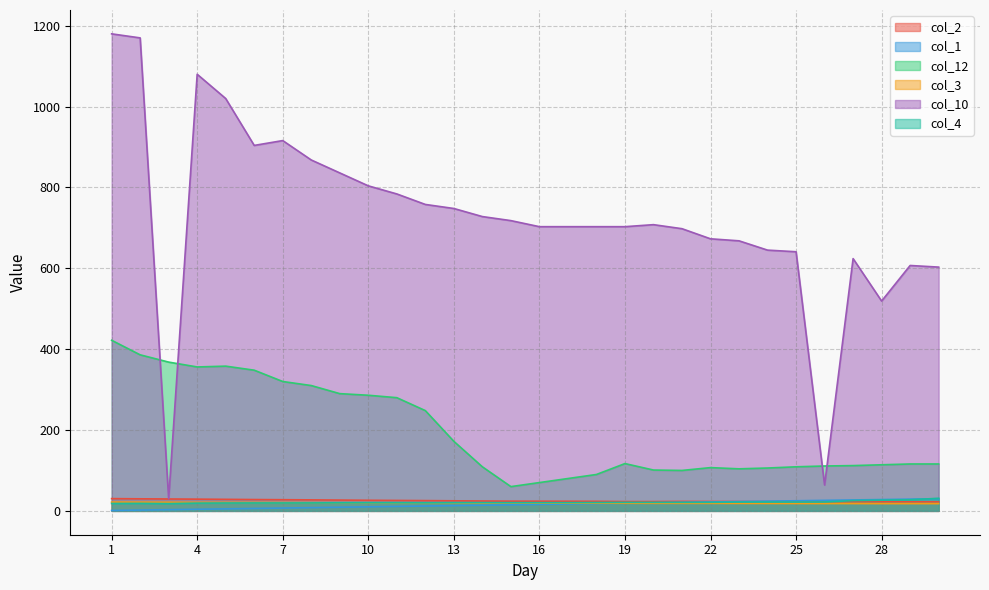

Reading left to right, transcribe all the data shown in this chart.

col_2: 1=30.3	2=29.8	3=29.4	4=29.0	5=28.5	6=28.0	7=27.6	8=27.2	9=26.7	10=26.2	11=25.8	12=25.4	13=24.9	14=24.4	15=24.0	16=23.9	17=23.8	18=23.6	19=23.0	20=23.0	21=23.4	22=23.2	23=23.1	24=23.0	25=22.9	26=22.8	27=22.6	28=22.5	29=22.4	30=22.2
col_1: 1=1.0	2=2.0	3=3.0	4=4.0	5=5.0	6=6.0	7=7.0	8=8.0	9=9.0	10=10.0	11=11.0	12=12.0	13=13.0	14=14.0	15=15.0	16=16.0	17=17.0	18=18.0	19=19.0	20=20.0	21=21.0	22=22.0	23=23.0	24=24.0	25=25.0	26=26.0	27=27.0	28=28.0	29=29.0	30=30.0
col_12: 1=422.0	2=386.0	3=368.0	4=356.0	5=358.0	6=348.0	7=320.0	8=310.0	9=290.0	10=286.0	11=280.0	12=248.0	13=172.0	14=109.0	15=60.0	16=70.0	17=80.0	18=90.0	19=117.0	20=101.0	21=100.0	22=107.0	23=104.0	24=106.0	25=109.0	26=111.0	27=112.0	28=114.0	29=116.0	30=116.0
col_3: 1=21.7	2=21.5	3=21.3	4=21.0	5=20.9	6=20.8	7=20.6	8=20.4	9=20.2	10=20.1	11=20.0	12=19.9	13=19.7	14=19.0	15=19.4	16=19.2	17=19.0	18=18.9	19=18.9	20=18.8	21=18.7	22=18.6	23=18.5	24=18.4	25=18.3	26=18.2	27=18.1	28=18.0	29=18.0	30=18.0
col_10: 1=1180.0	2=1170.0	3=30.0	4=1080.0	5=1020.0	6=904.0	7=916.0	8=868.0	9=836.0	10=804.0	11=784.0	12=758.0	13=748.0	14=728.0	15=718.0	16=703.0	17=703.0	18=703.0	19=703.0	20=708.0	21=698.0	22=673.0	23=668.0	24=645.0	25=641.0	26=64.0	27=624.0	28=519.0	29=607.0	30=603.0
col_4: 1=18.3	2=18.6	3=18.0	4=19.2	5=19.5	6=19.6	7=19.6	8=19.7	9=20.0	10=20.2	11=20.2	12=20.0	13=20.3	14=20.3	15=20.3	16=20.3	17=20.3	18=20.6	19=21.0	20=21.0	21=21.0	22=21.1	23=21.7	24=21.8	25=21.8	26=22.0	27=25.4	28=26.4	29=27.4	30=31.1